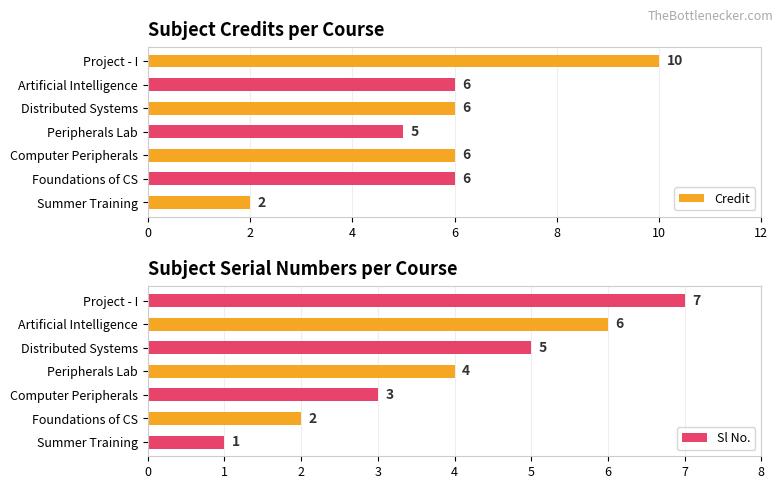

Count the Credit values in the range 5 to 6.

5